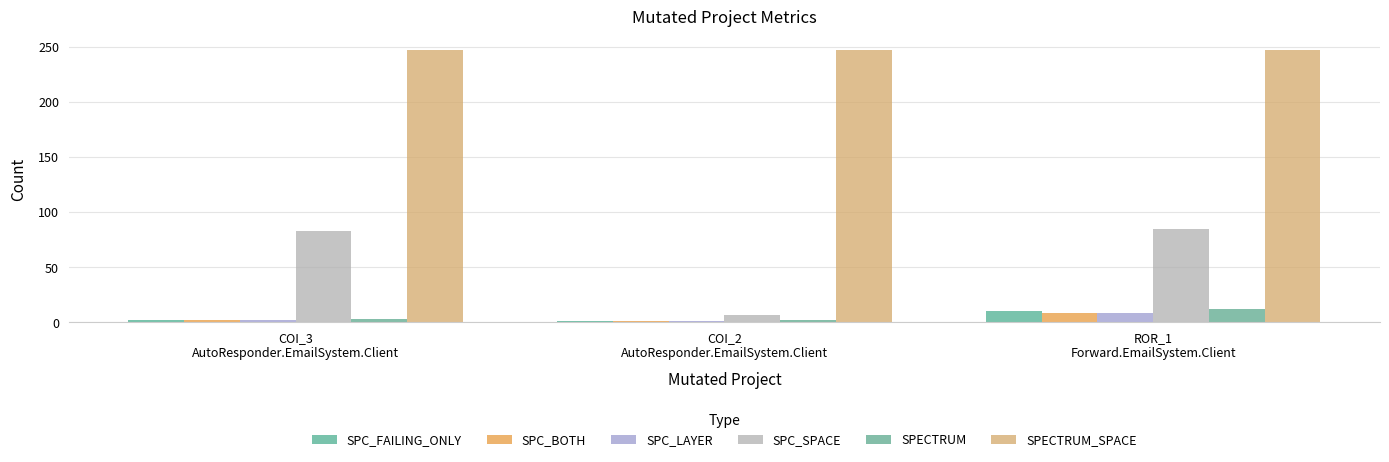

What is the total value across all series at COI_3
AutoResponder.EmailSystem.Client?

339